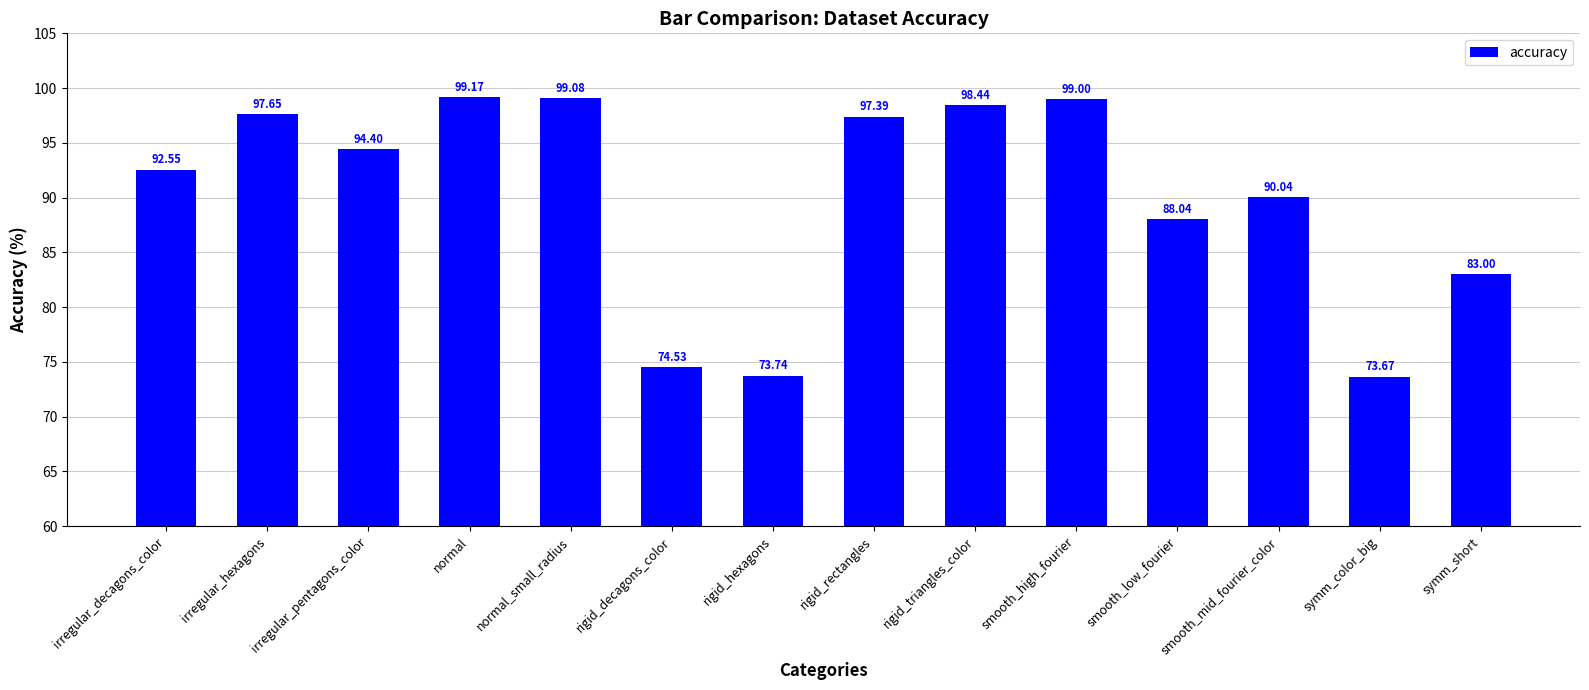

How many data points are above 94?

7